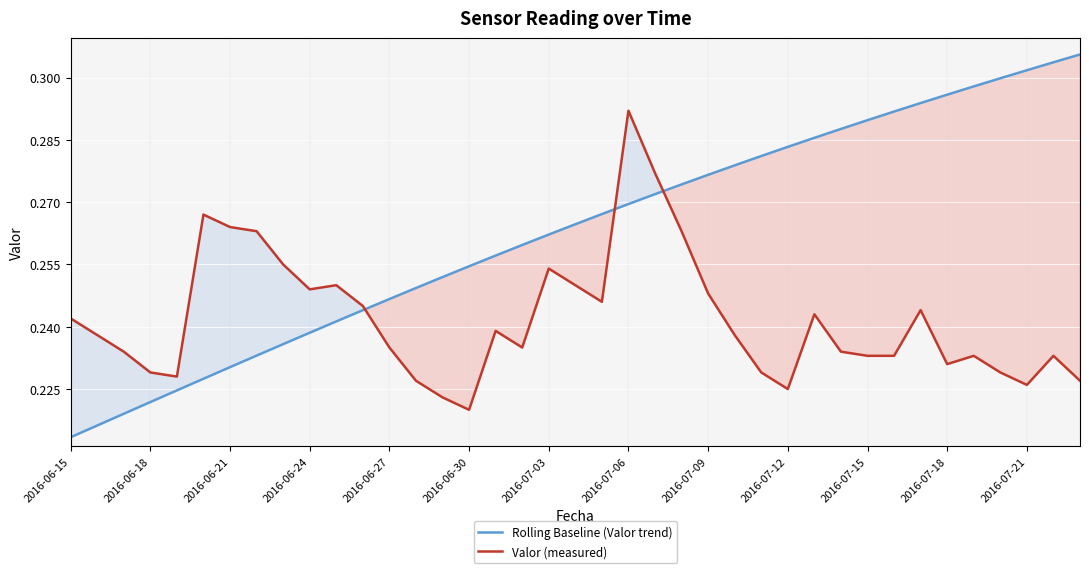

Which label corresponds to the smallest value in the chart?

2016-06-15